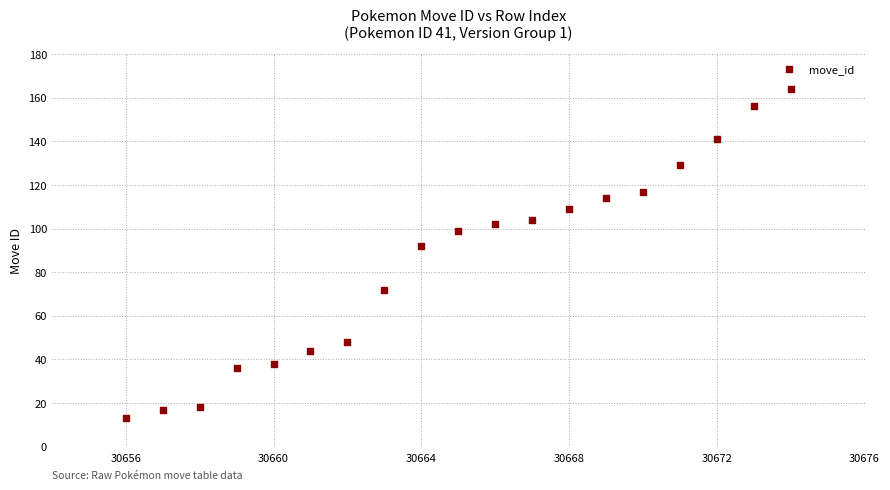

What Y value in the scatter plot is closest to 88?

92